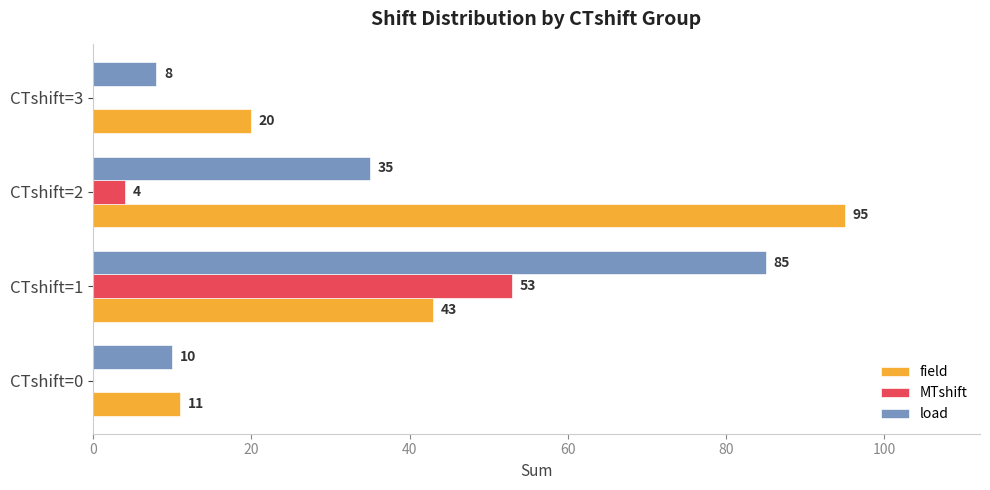

How many field values are between 20 and 95?

3